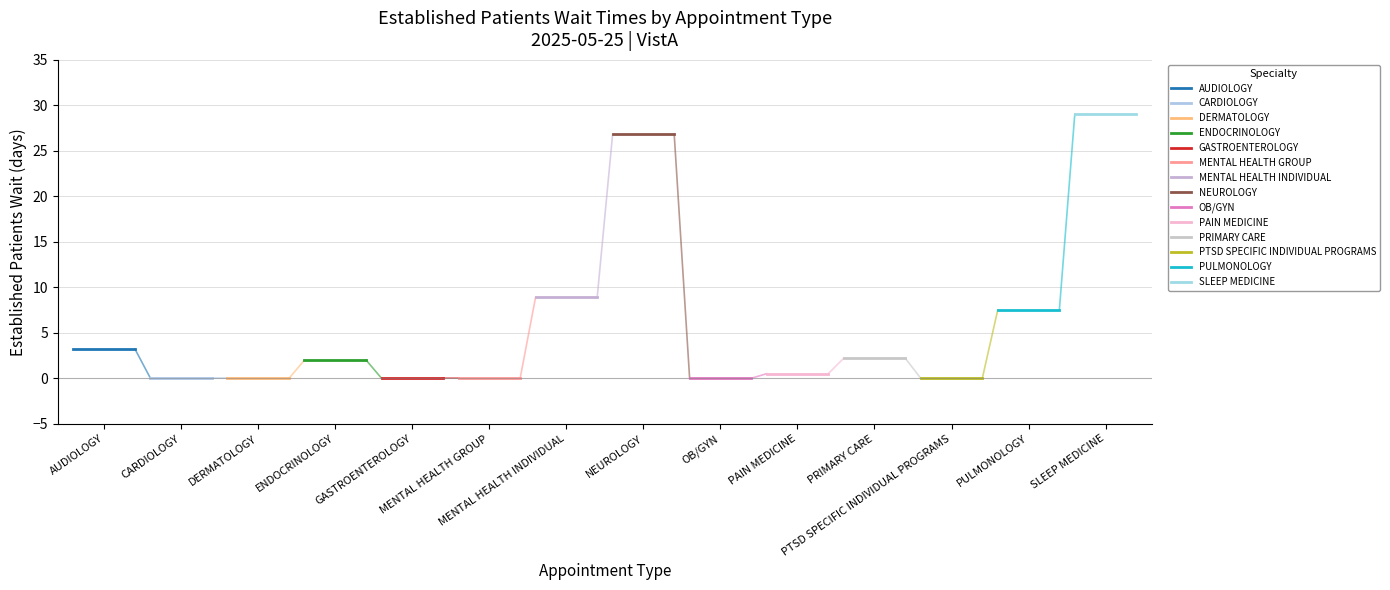

What is the label of the 14th point from the right?

AUDIOLOGY